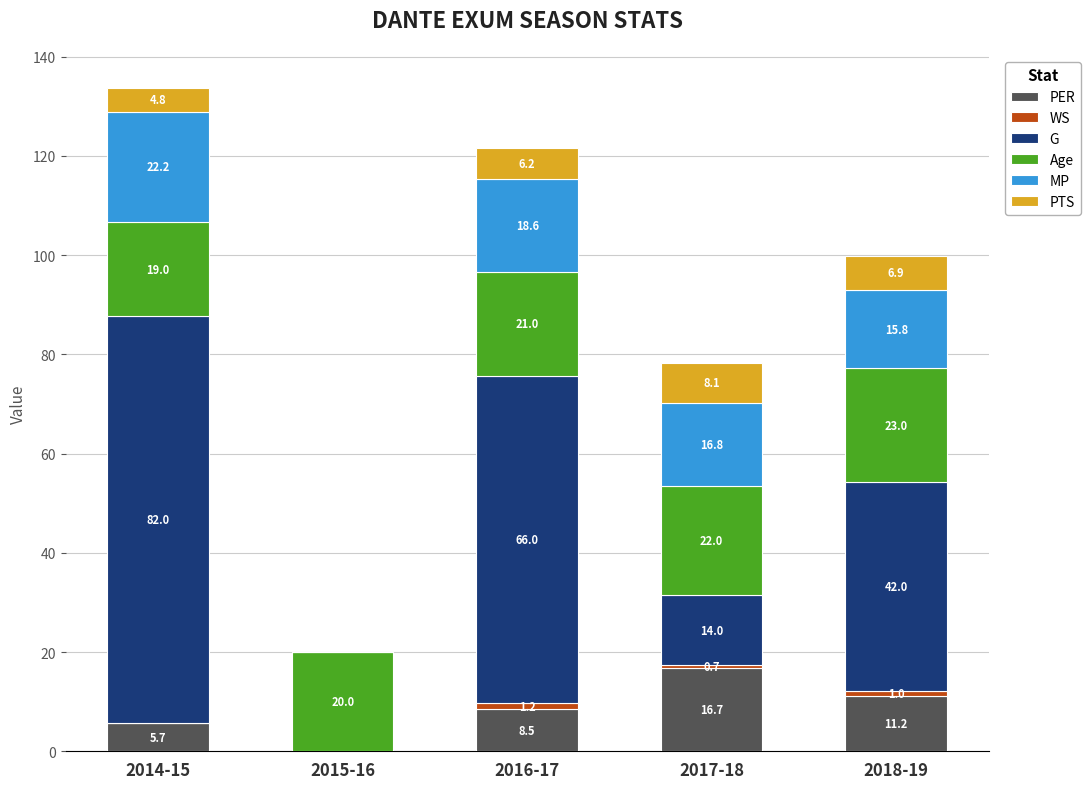

Is it true that PER equals 0.0 at 2015-16?

True